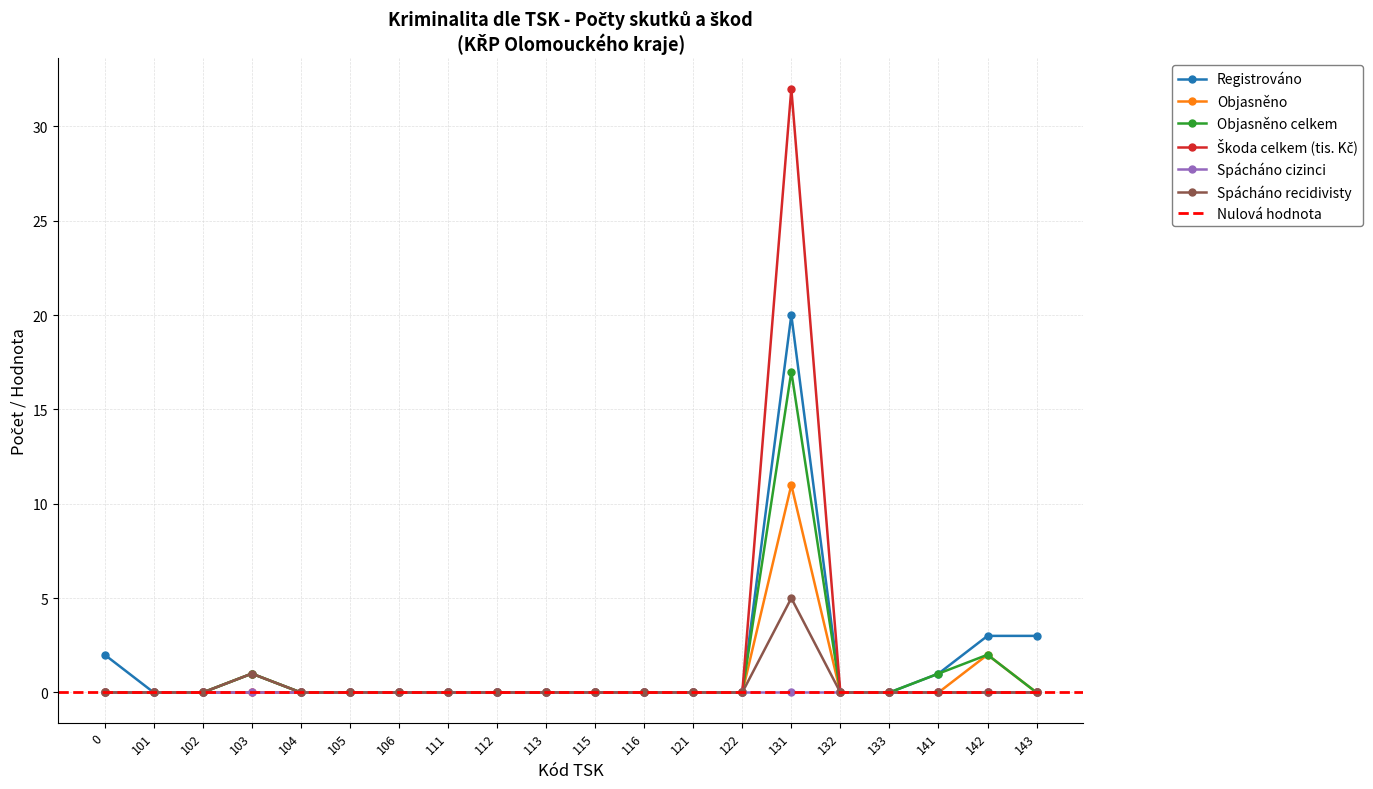

Is it true that Škoda celkem (tis. Kč) equals 0 at 121?

True